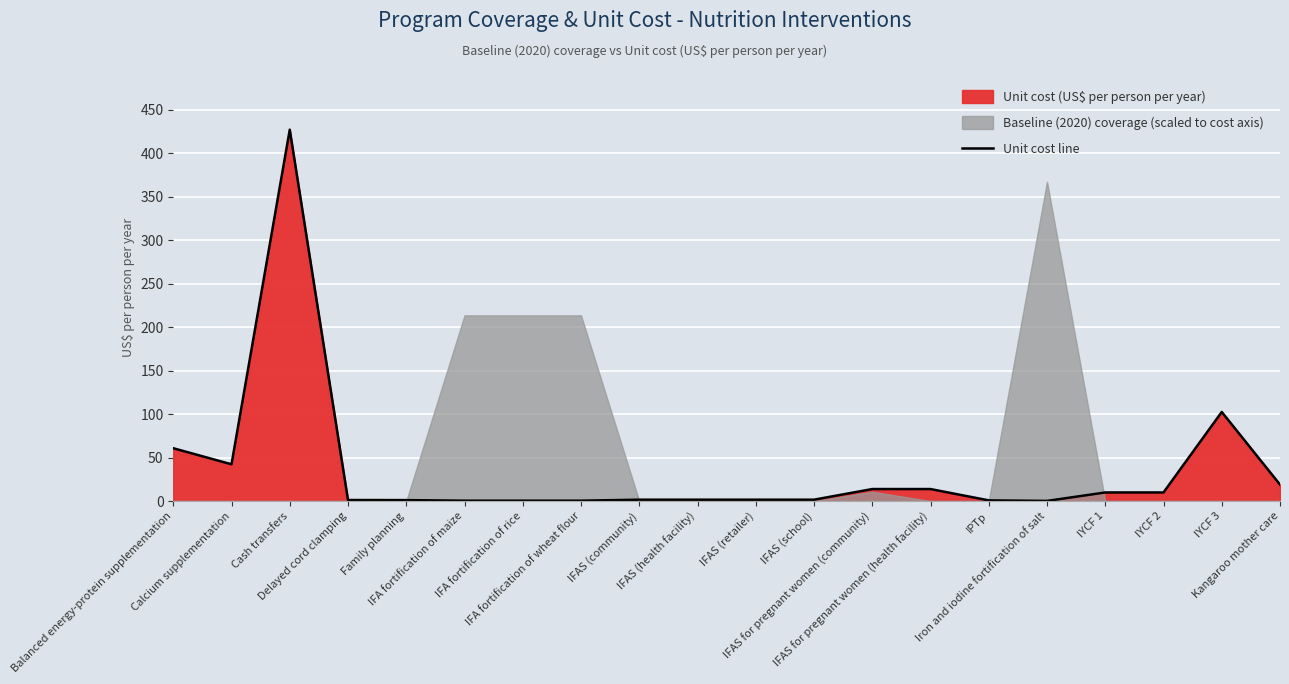

What is the sum of the values at Delayed cord clamping and Iron and iodine fortification of salt?

1.3